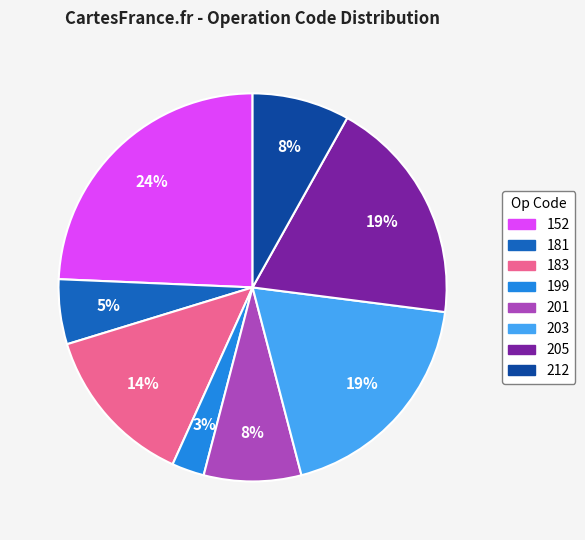

Is there any slice that represents more than half of the pie?

No